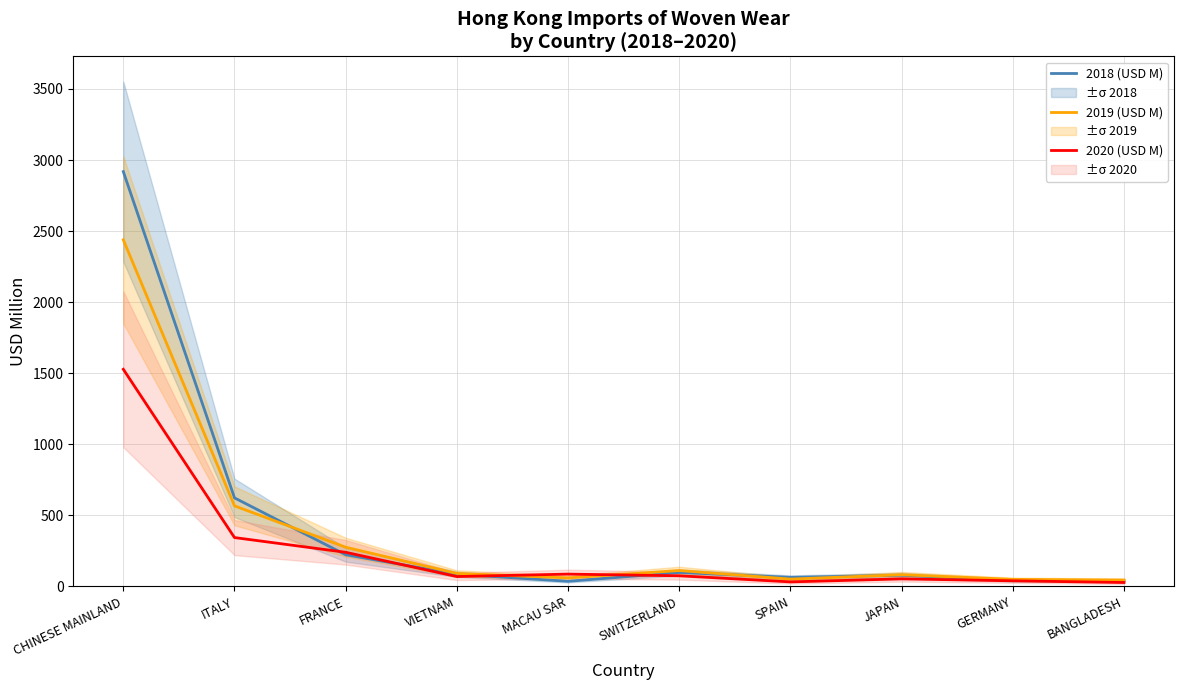

Which series has the widest spread of values?

2018 (USD M)